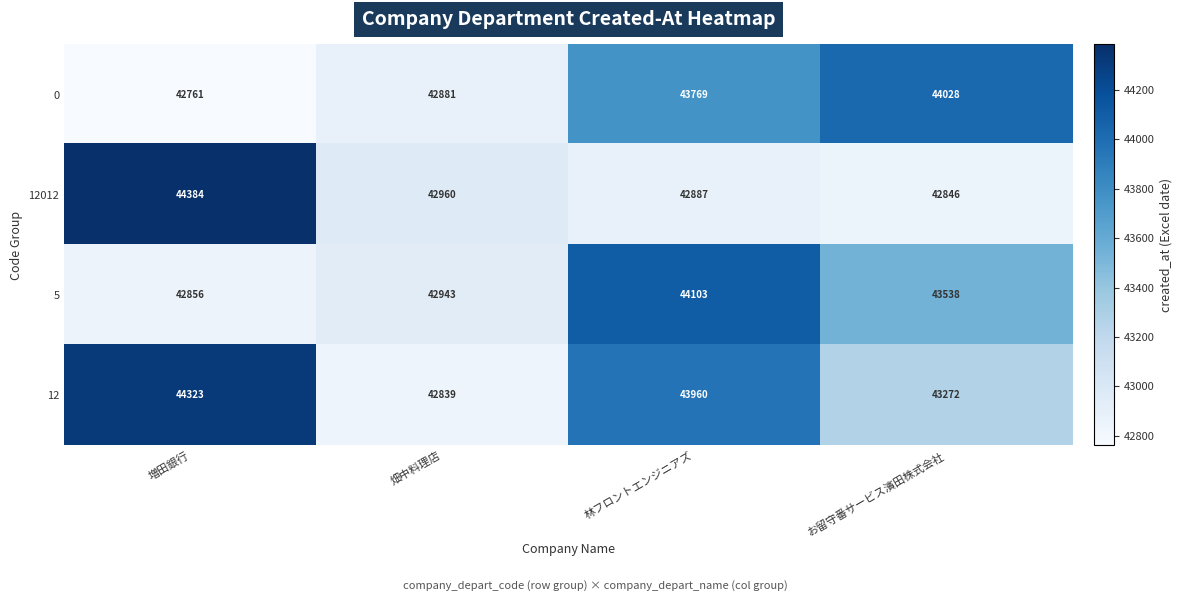

What is the sum of all 0 values?

173439